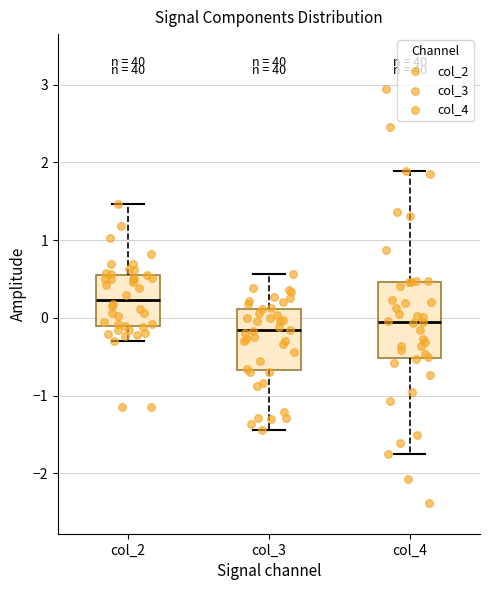

Where is the upper edge of the box for col_2 on the y-axis? The values are not printed on the chart, so give them approximately, as read against the axis.

0.6